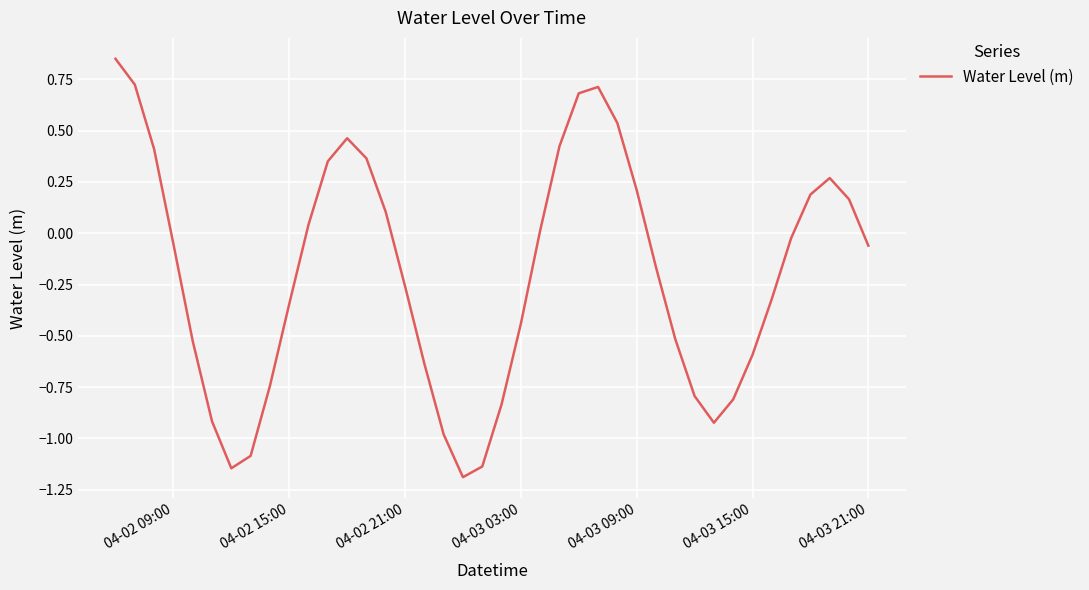

How many negative values are there?

23